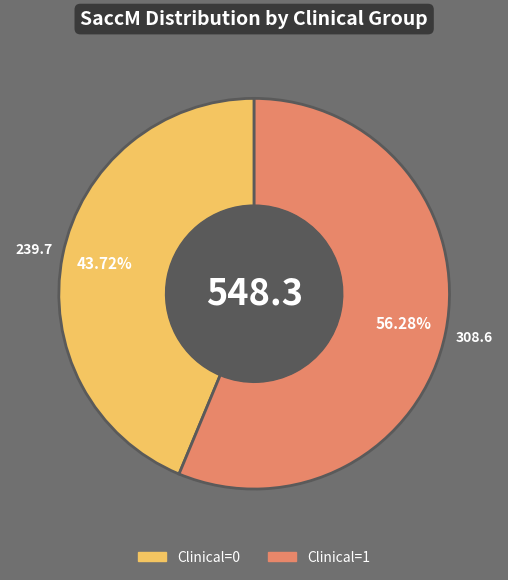

Is there any slice that represents more than half of the pie?

Yes